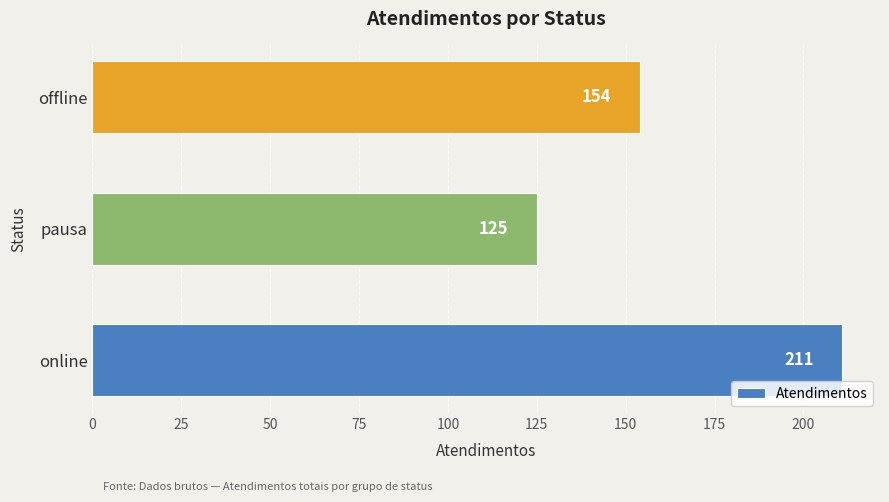

Reading top to bottom, extract all data points from this chart.

offline=154	pausa=125	online=211